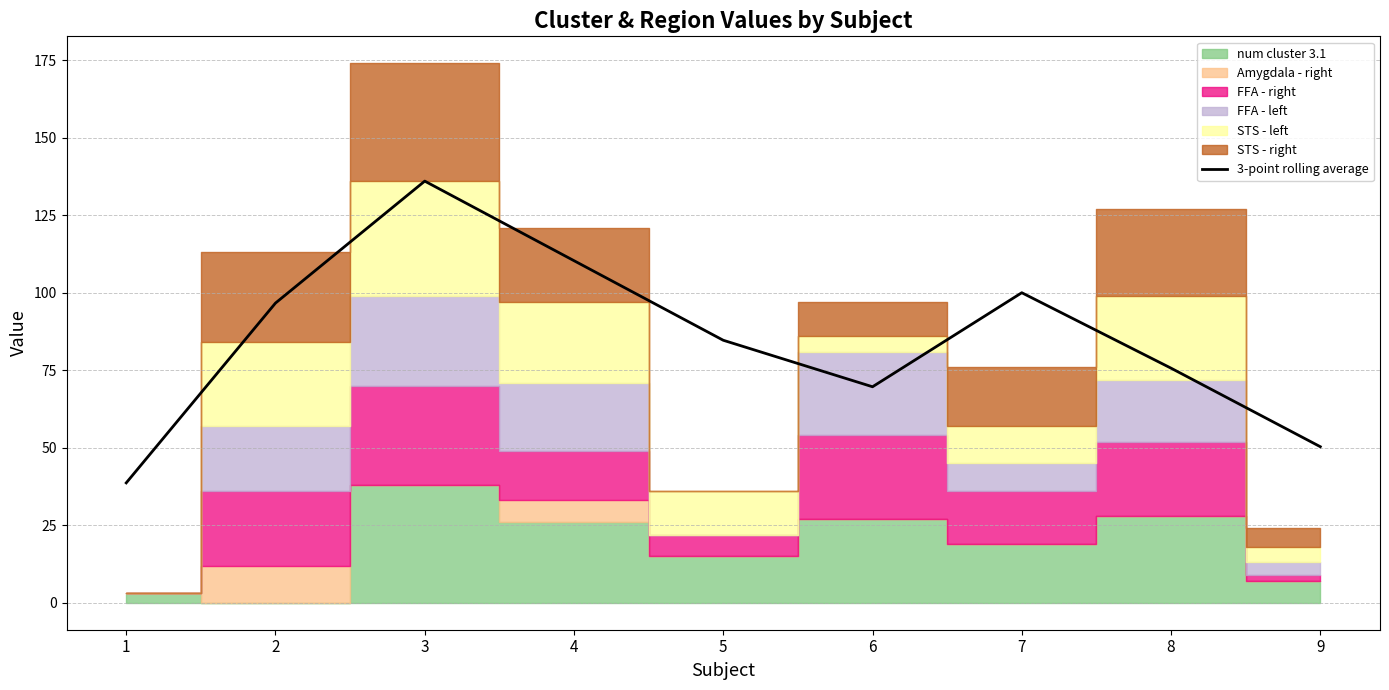

The value at 3 is 79.2. True or false?

False